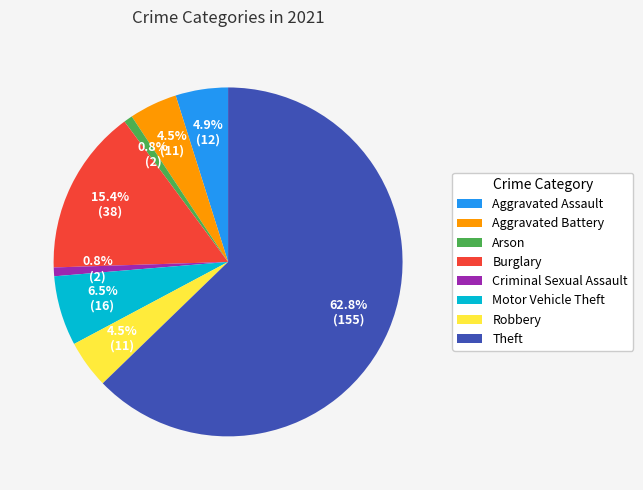

What percentage is NOT represented by Motor Vehicle Theft?

93.5%